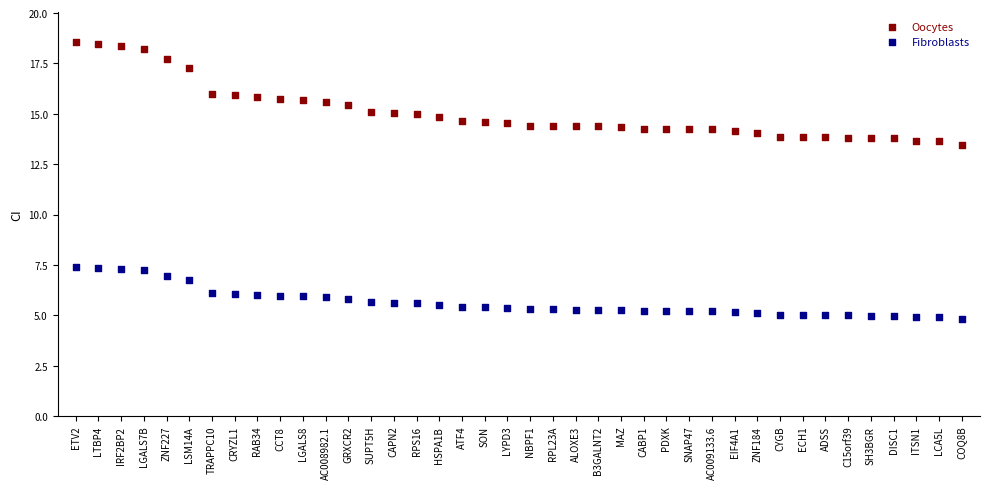

Which series reaches the minimum Y coordinate?

Fibroblasts